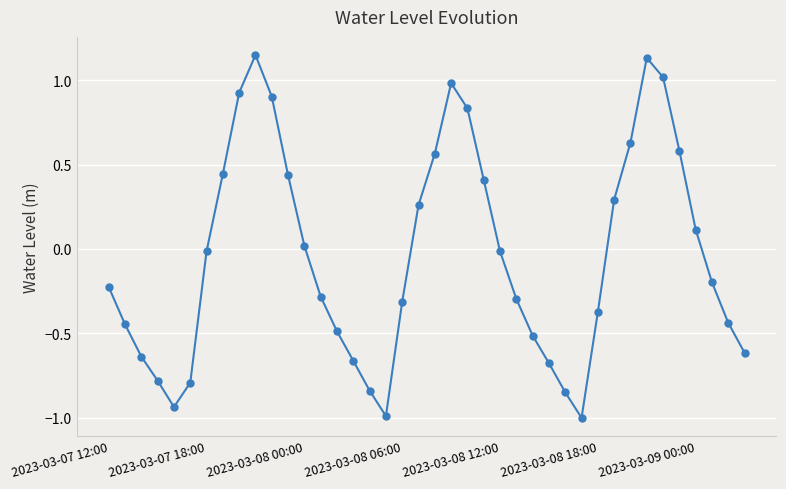

How many data points does each series have?

40